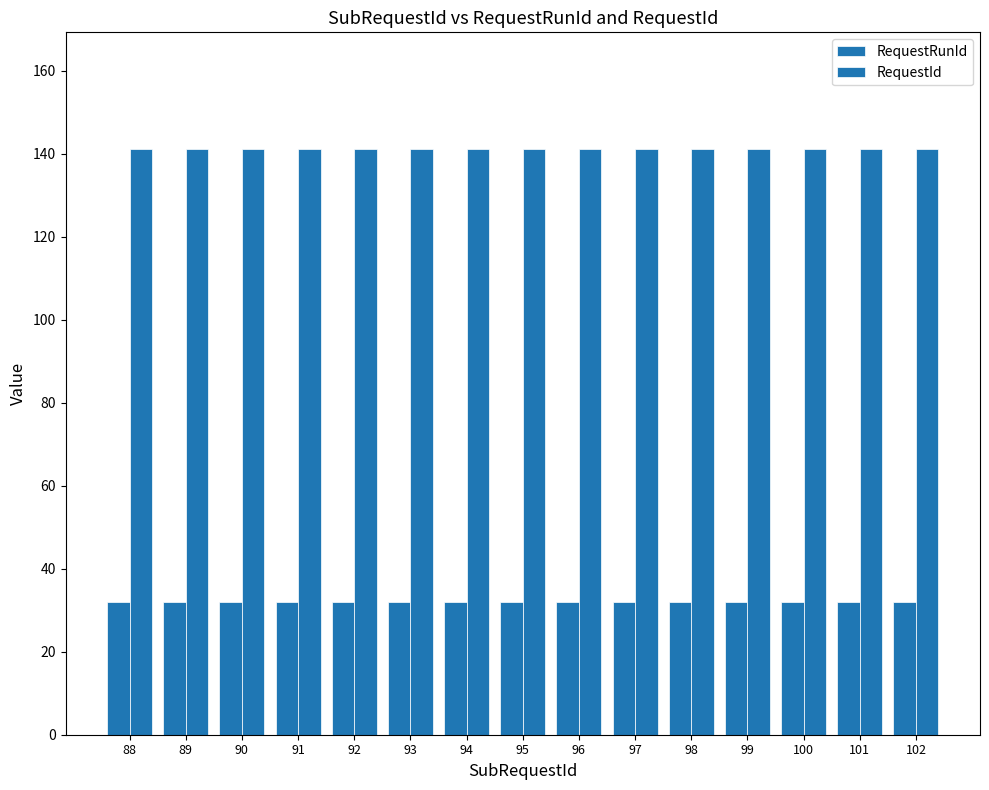

Reading left to right, transcribe all the data shown in this chart.

RequestRunId: 88=32	89=32	90=32	91=32	92=32	93=32	94=32	95=32	96=32	97=32	98=32	99=32	100=32	101=32	102=32
RequestId: 88=141	89=141	90=141	91=141	92=141	93=141	94=141	95=141	96=141	97=141	98=141	99=141	100=141	101=141	102=141